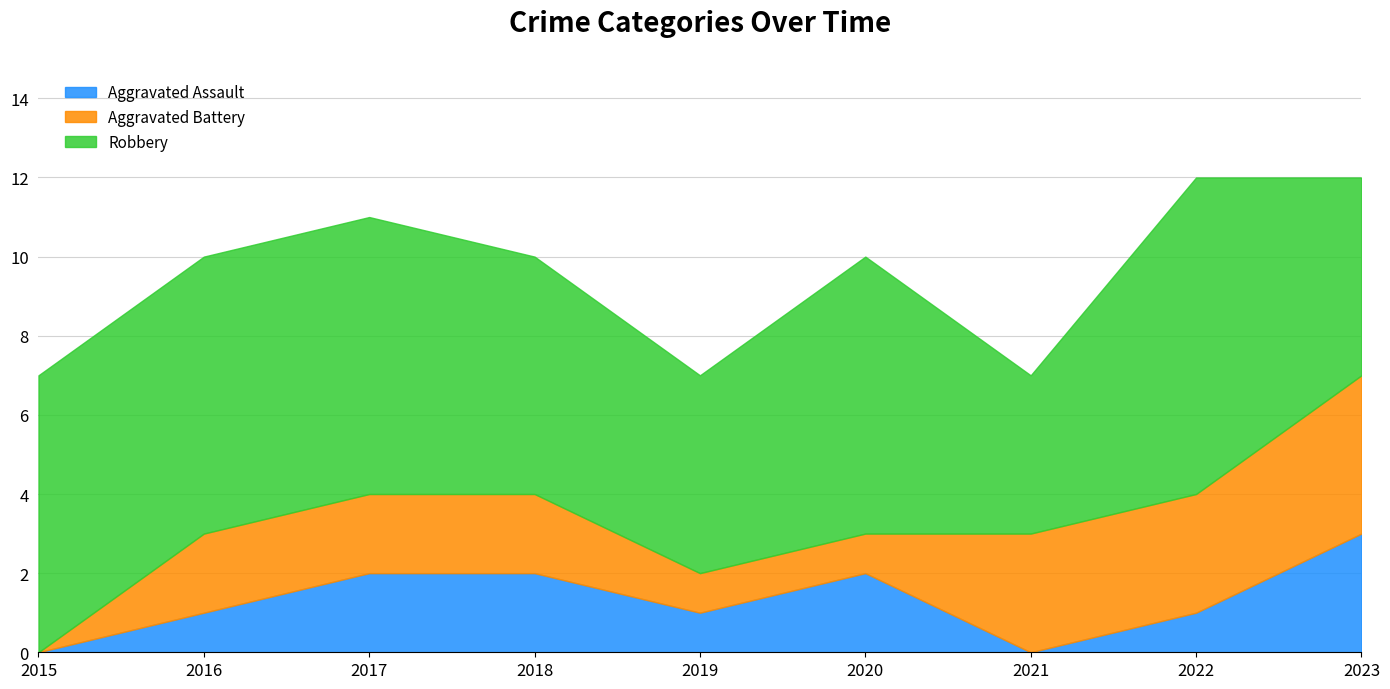

Reading left to right, extract all data points from this chart.

Aggravated Assault: 2015=0	2016=1	2017=2	2018=2	2019=1	2020=2	2021=0	2022=1	2023=3
Aggravated Battery: 2015=0	2016=2	2017=2	2018=2	2019=1	2020=1	2021=3	2022=3	2023=4
Robbery: 2015=7	2016=7	2017=7	2018=6	2019=5	2020=7	2021=4	2022=8	2023=5